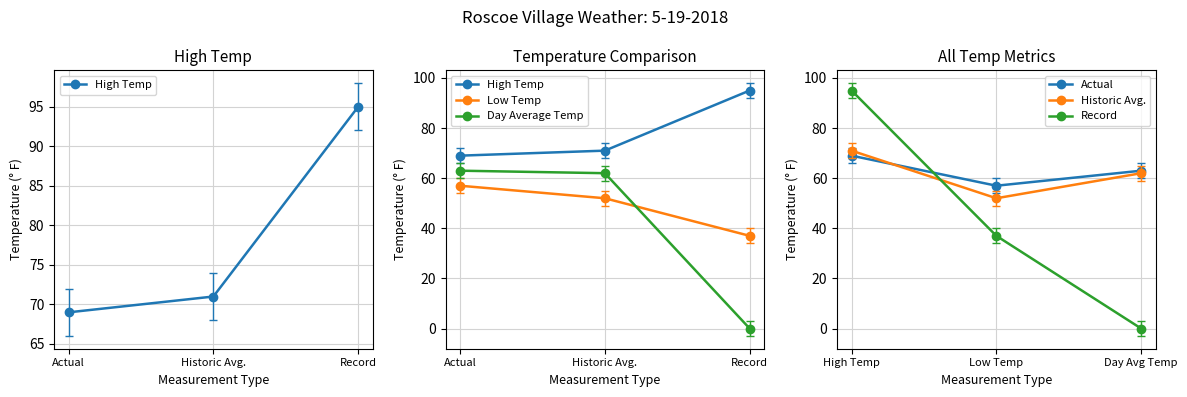

How many series are shown in this chart?

6